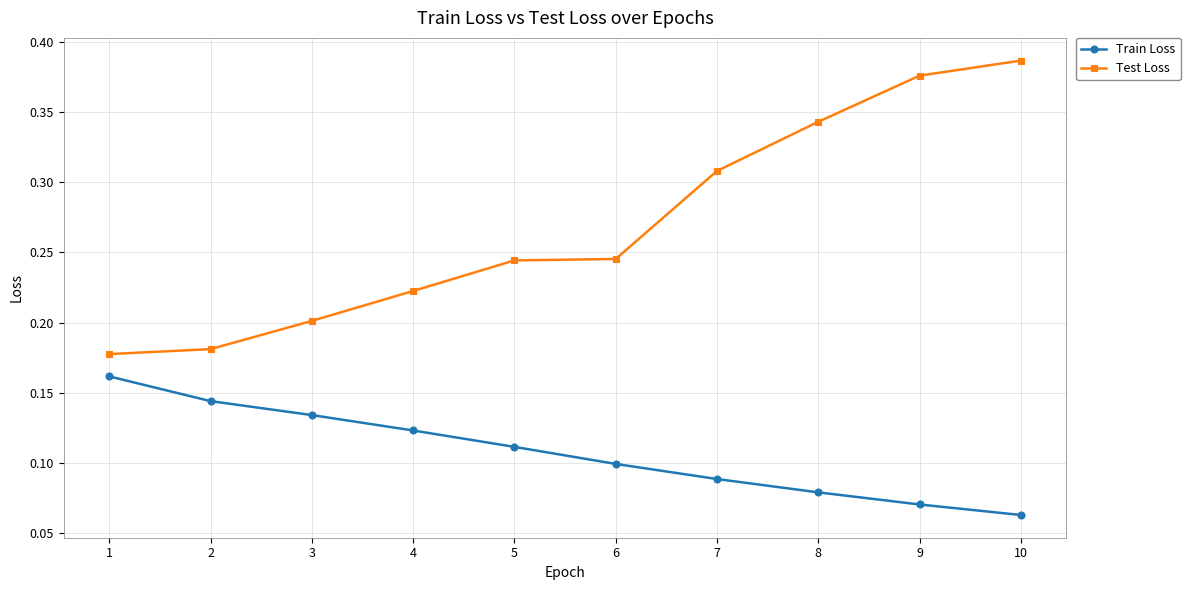

Which category has the highest value across all series?

10